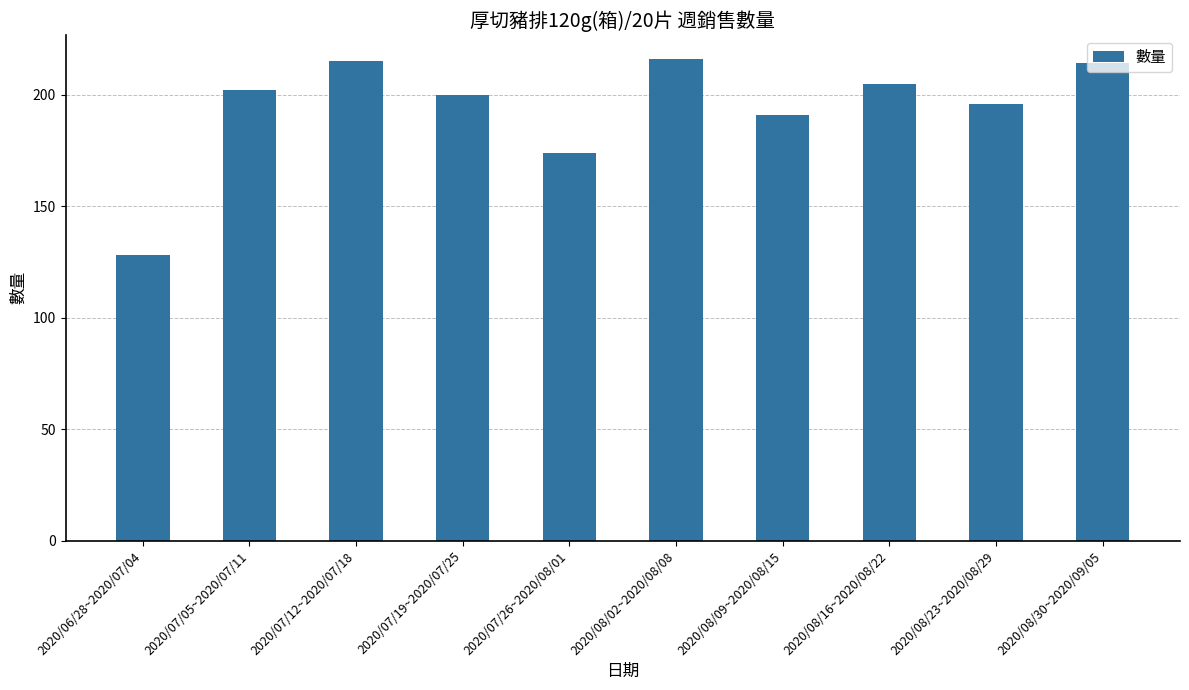

Reading right to left, transcribe all the data shown in this chart.

214	196	205	191	216	174	200	215	202	128